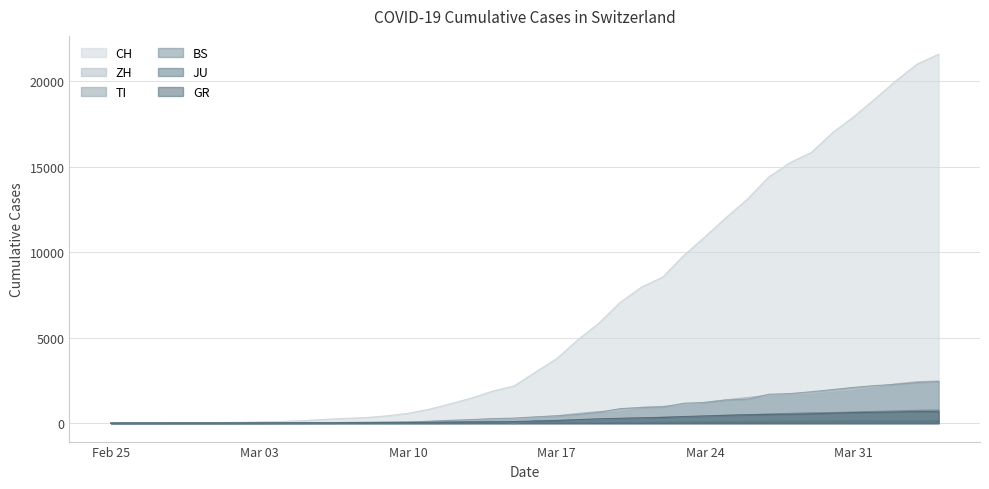

Which series has the largest range (max minus min)?

CH